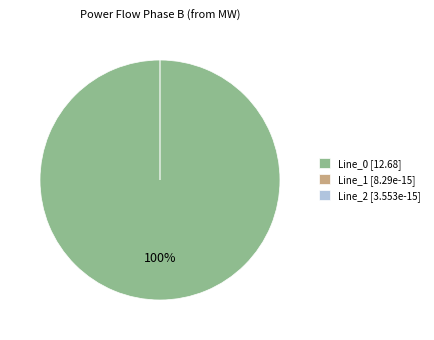

Is it true that Line_1 is 11% of the pie?

False